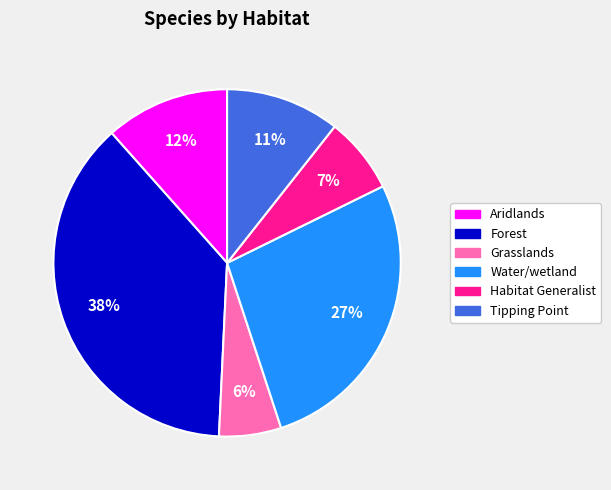

Does Aridlands account for over 50% of the chart?

No